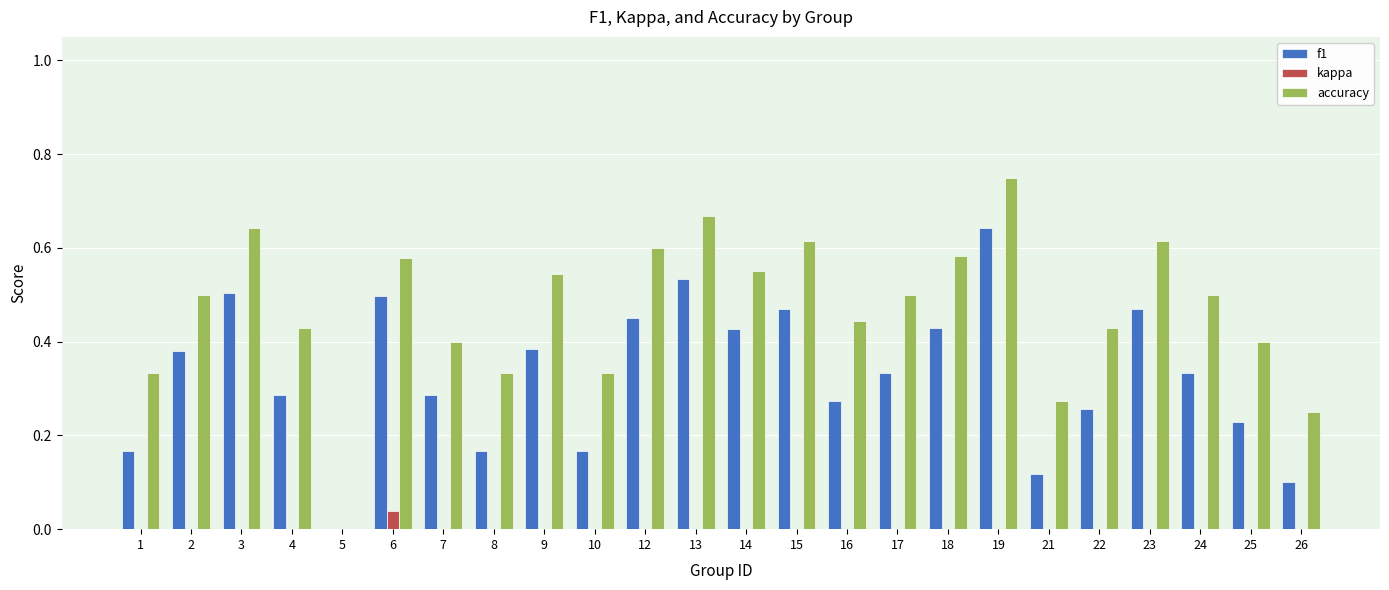

Reading left to right, extract all data points from this chart.

f1: 1=0.2	2=0.4	3=0.5	4=0.3	5=0.0	6=0.5	7=0.3	8=0.2	9=0.4	10=0.2	12=0.5	13=0.5	14=0.4	15=0.5	16=0.3	17=0.3	18=0.4	19=0.6	21=0.1	22=0.3	23=0.5	24=0.3	25=0.2	26=0.1
kappa: 1=0.0	2=-0.1	3=0.0	4=-0.1	5=0.0	6=0.0	7=-0.2	8=0.0	9=0.0	10=0.0	12=0.0	13=0.0	14=-0.1	15=0.0	16=0.0	17=0.0	18=0.0	19=0.0	21=0.0	22=0.0	23=0.0	24=0.0	25=0.0	26=0.0
accuracy: 1=0.3	2=0.5	3=0.6	4=0.4	5=0.0	6=0.6	7=0.4	8=0.3	9=0.5	10=0.3	12=0.6	13=0.7	14=0.6	15=0.6	16=0.4	17=0.5	18=0.6	19=0.8	21=0.3	22=0.4	23=0.6	24=0.5	25=0.4	26=0.2